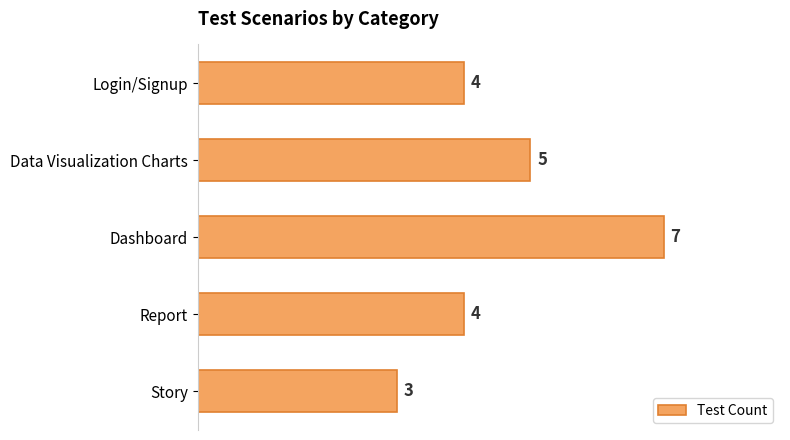

What is the difference between the maximum and minimum values?

4